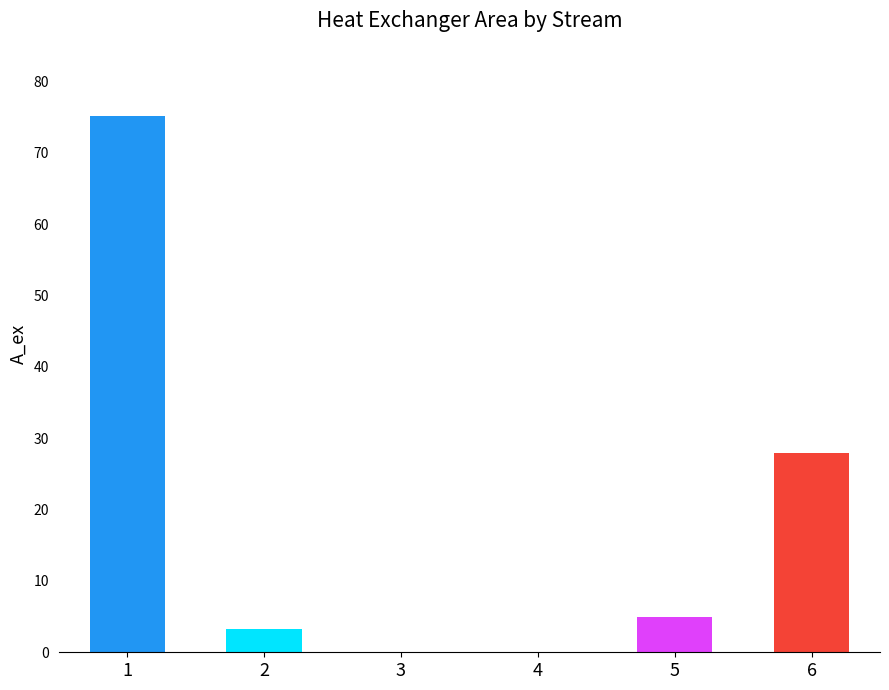

Which has a higher value, 3 or 1?

1